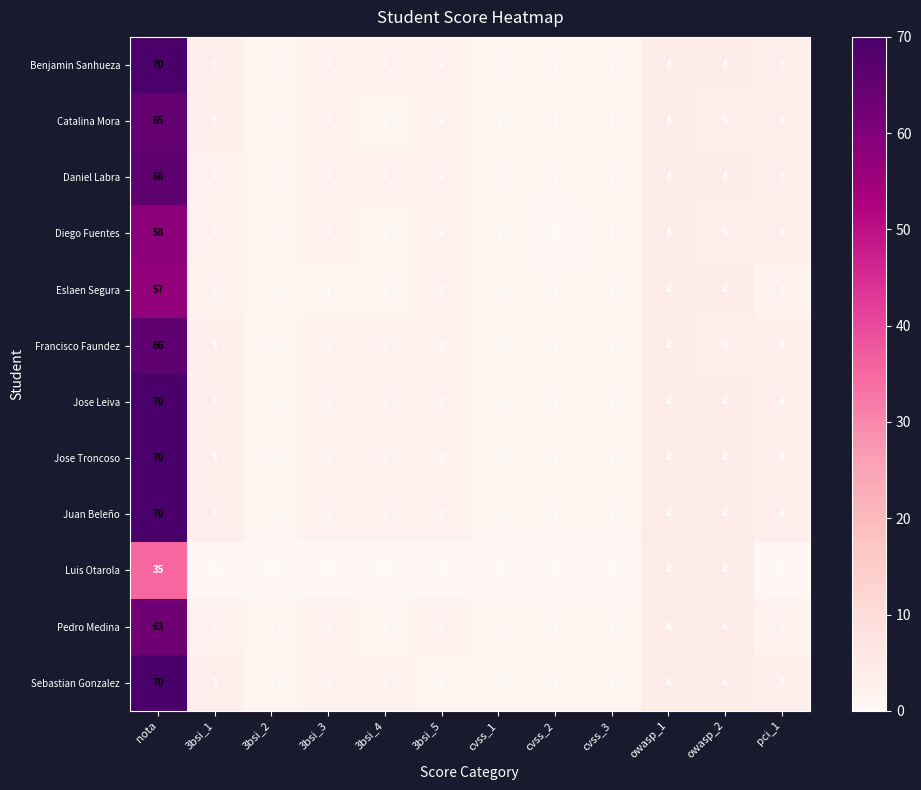

Read the Catalina Mora value at pci_1, to the nearest 5.

5